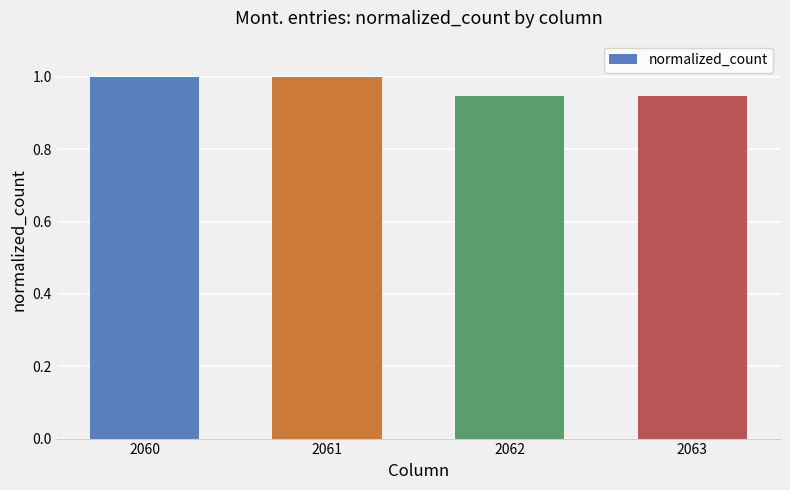

The chart shows a value of 1.0 at 2061. True or false?

True